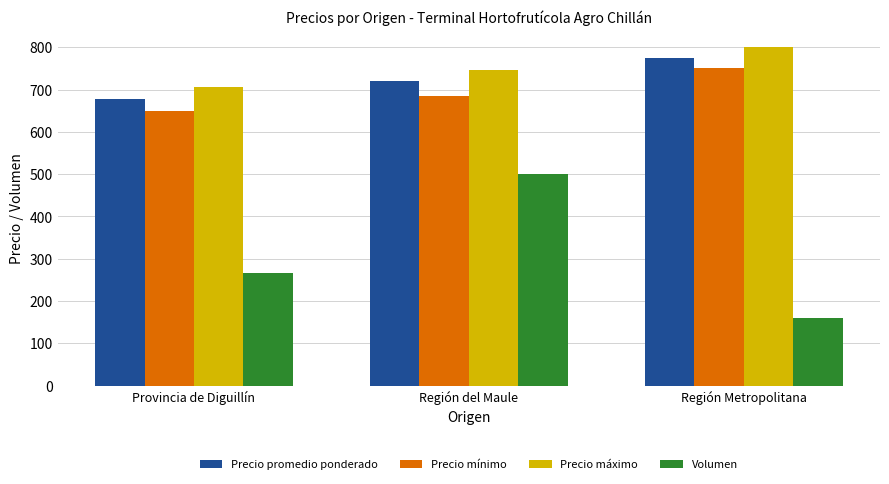

Rank the categories by Precio promedio ponderado value from highest to lowest.

Región Metropolitana, Región del Maule, Provincia de Diguillín